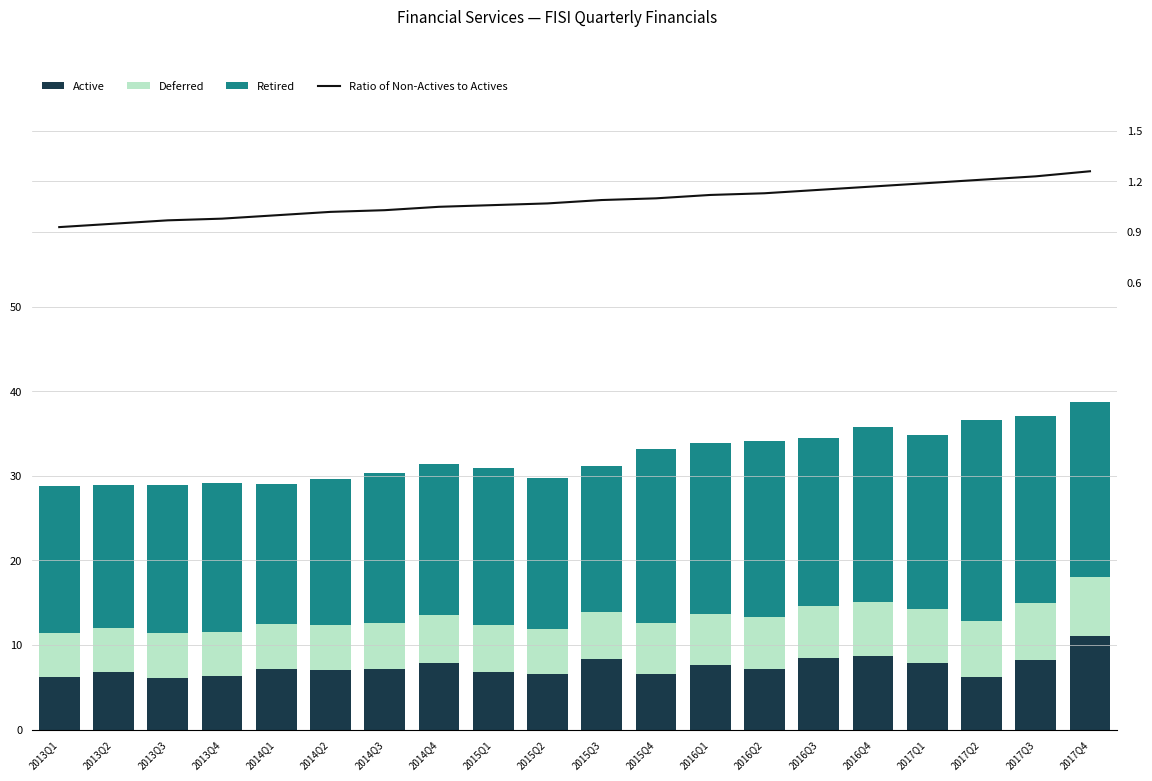

What are all the series names shown in the legend?

Ratio of Non-Actives to Actives, Active, Deferred, Retired